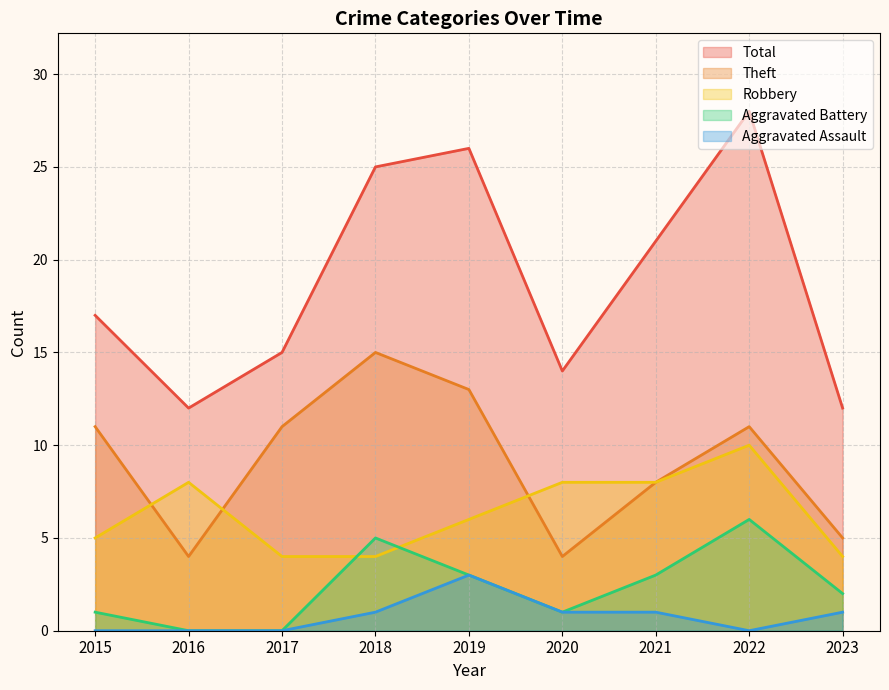

What is the difference between the second highest and second lowest values in the Theft series?

9